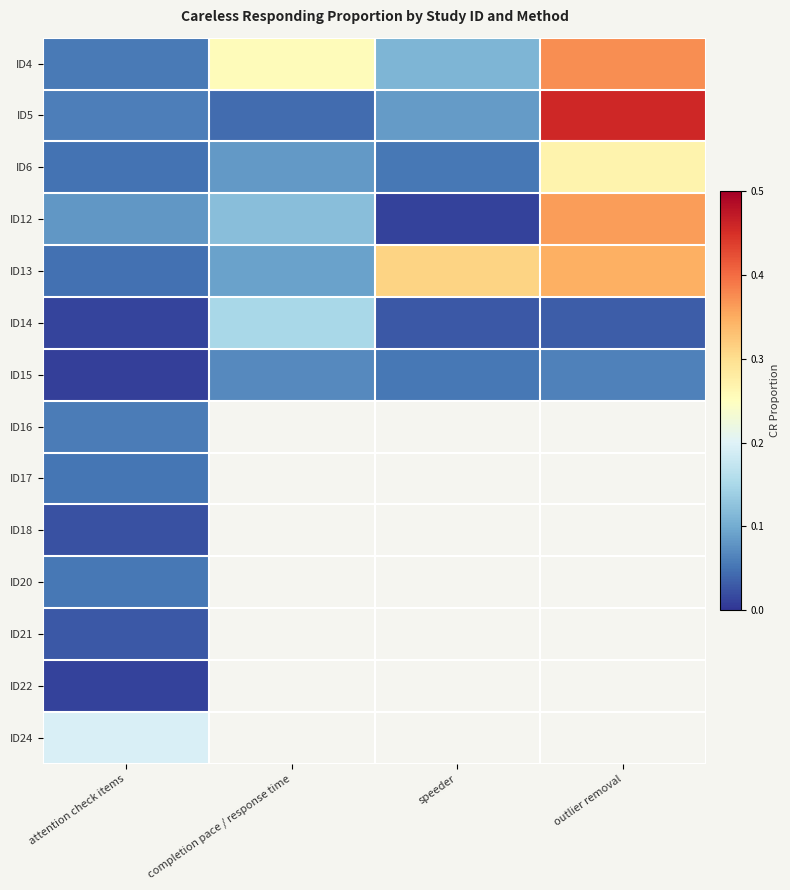

What is the spread (max minus min) of values at attention check items?

0.2